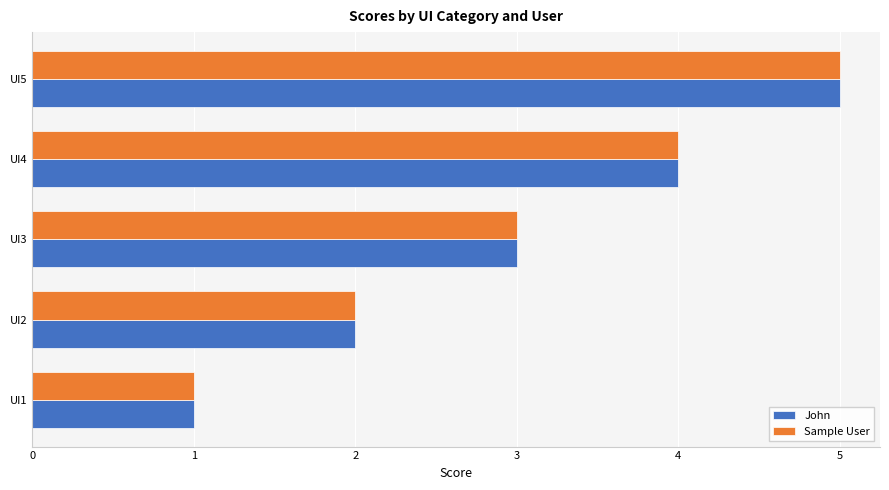

True or false: John has a value of 2 at UI2.

True